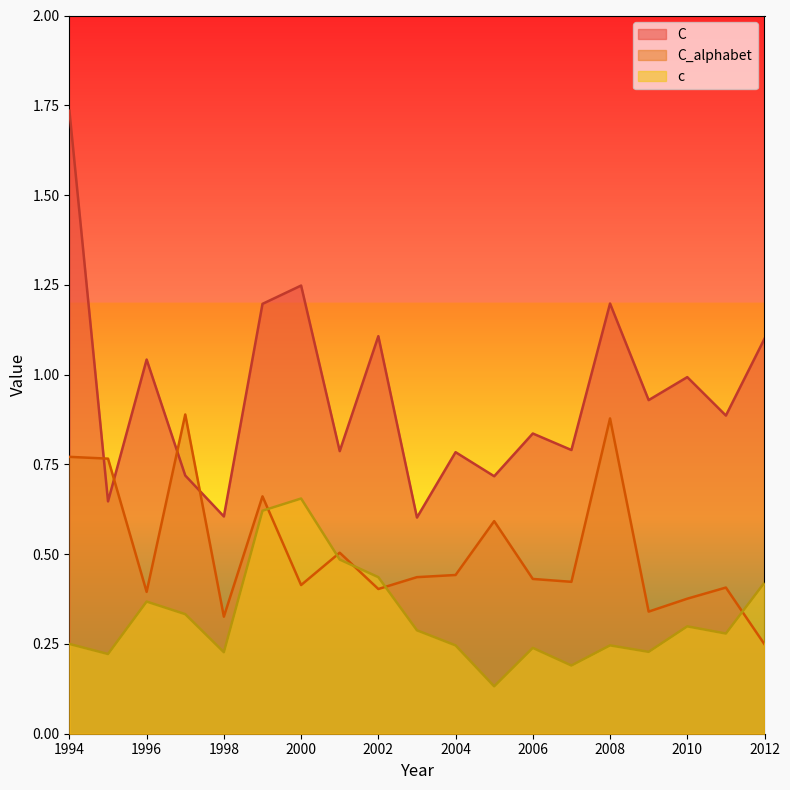

Where is the first local minimum for c?

1995